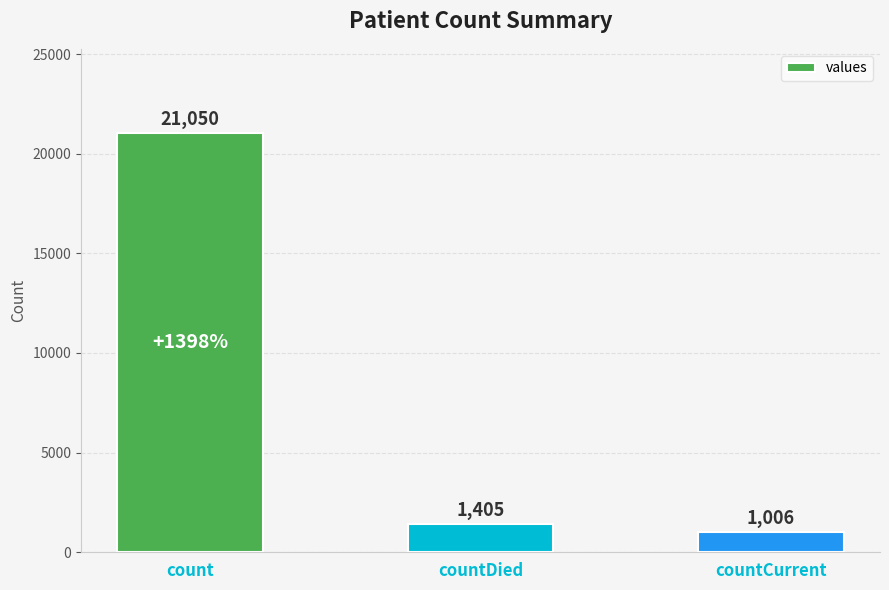

What is the change in value from count to countDied?

-19645